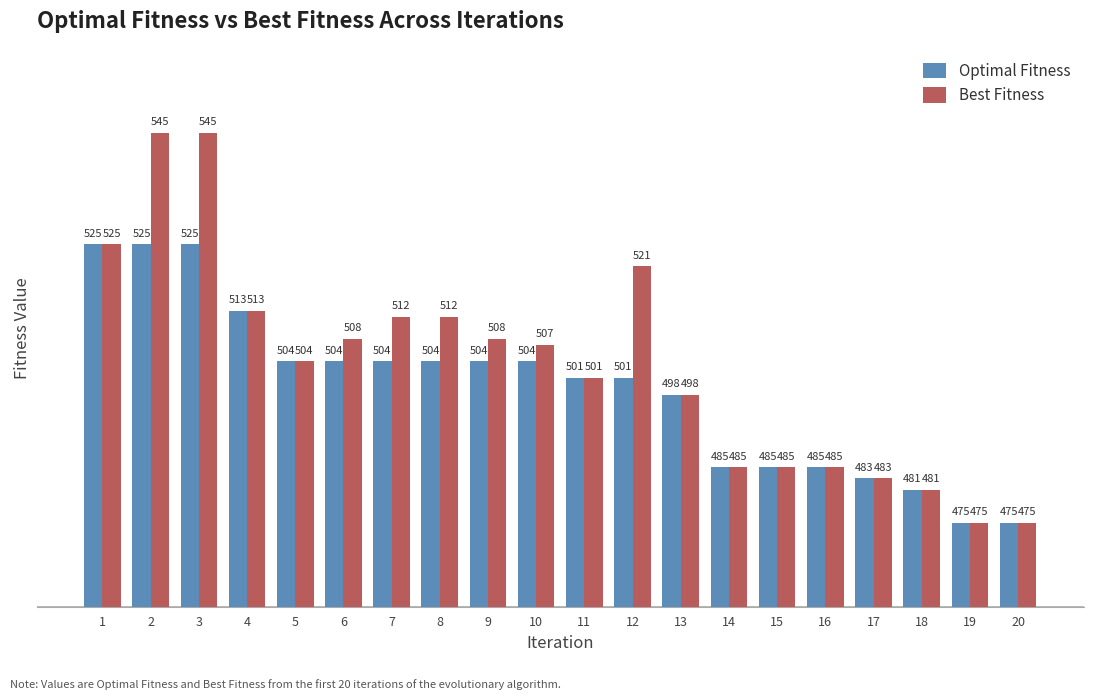

What is the approximate value of Optimal Fitness at 18, to the nearest 5?

480